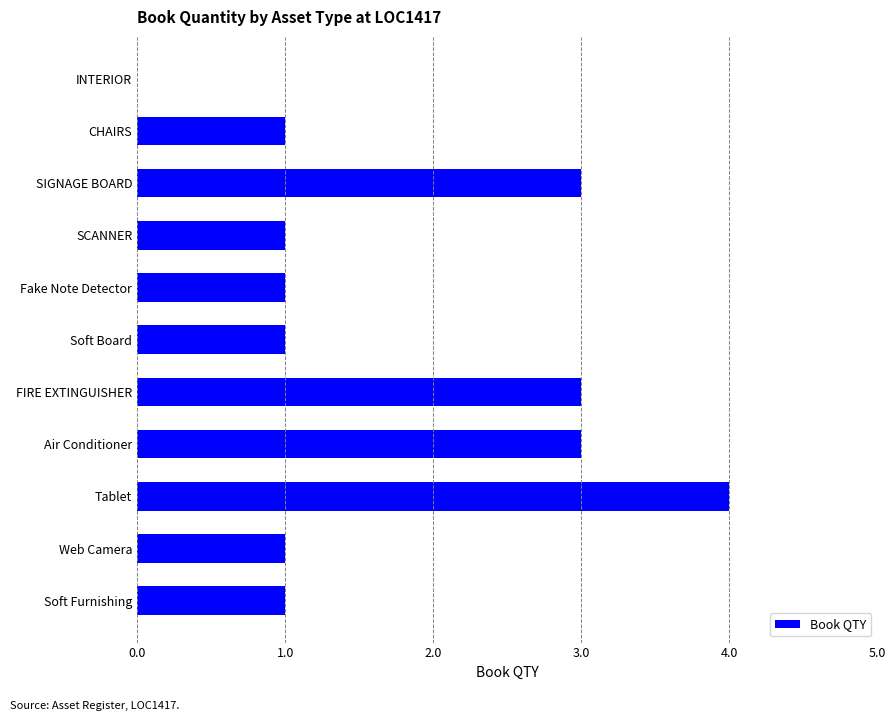

At which category does the chart reach its peak across all series?

Tablet